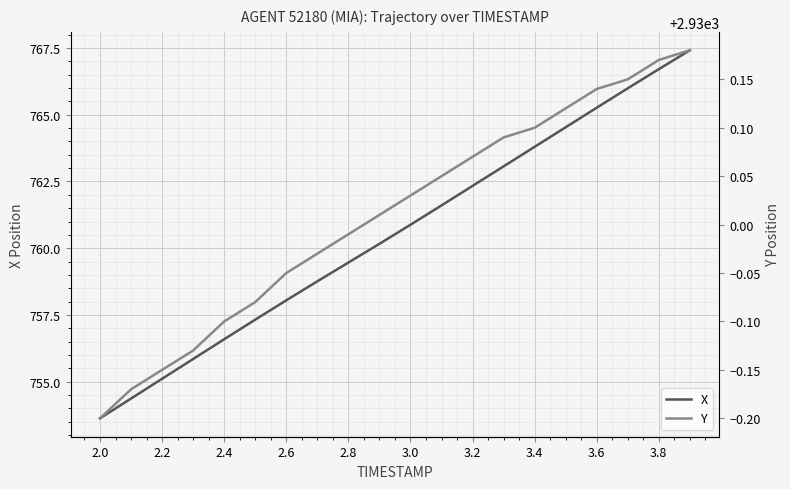

What are all the series names shown in the legend?

X, Y